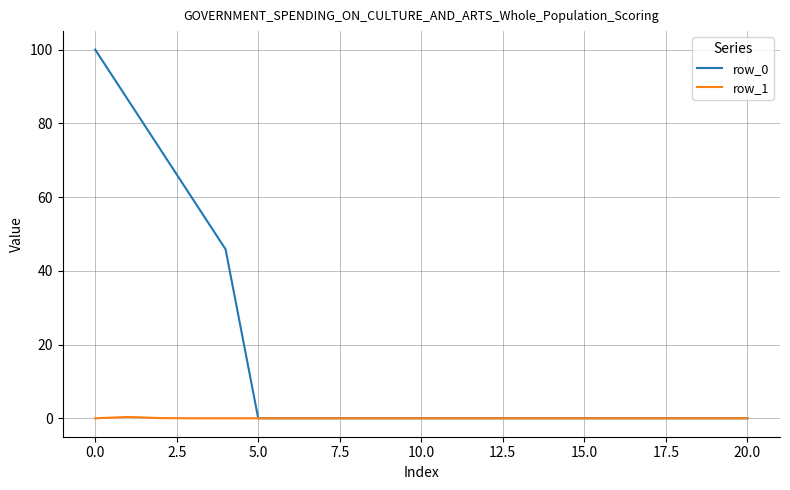

Does the chart have visible grid lines?

Yes